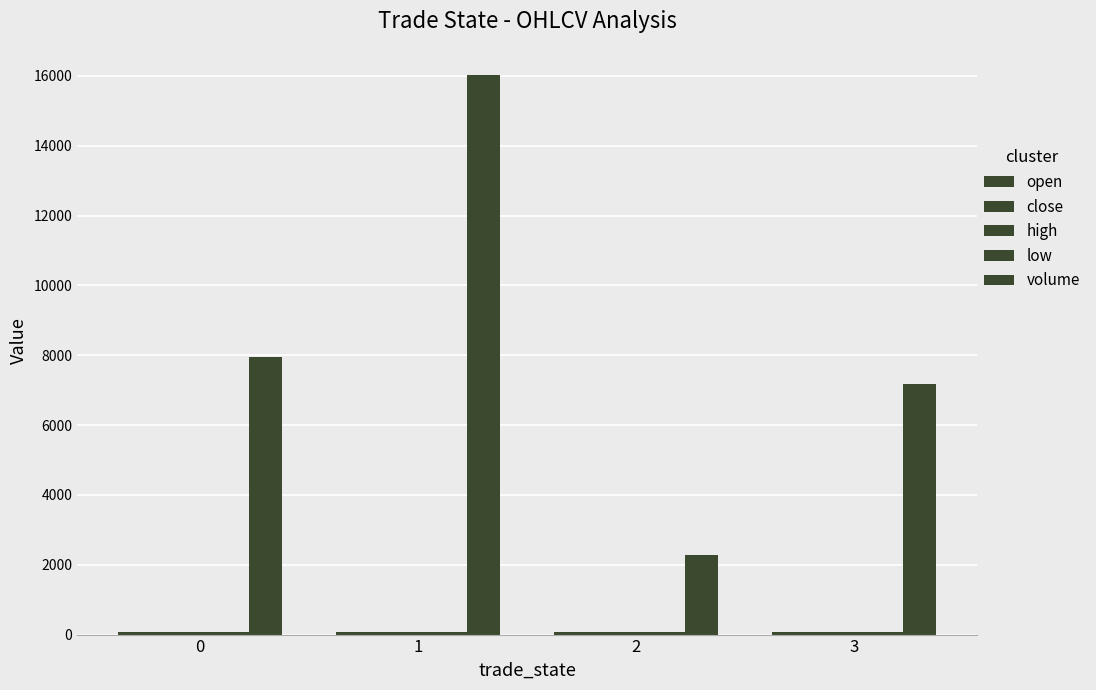

How many groups of bars are there?

4